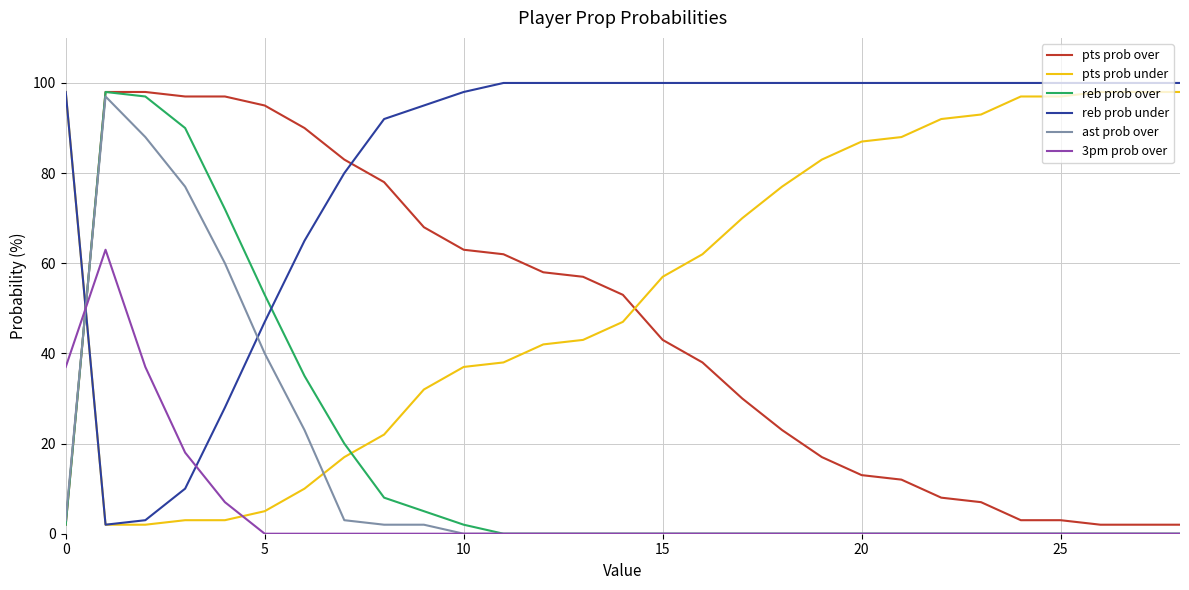

True or false: ast prob over and pts prob under cross at least once.

True